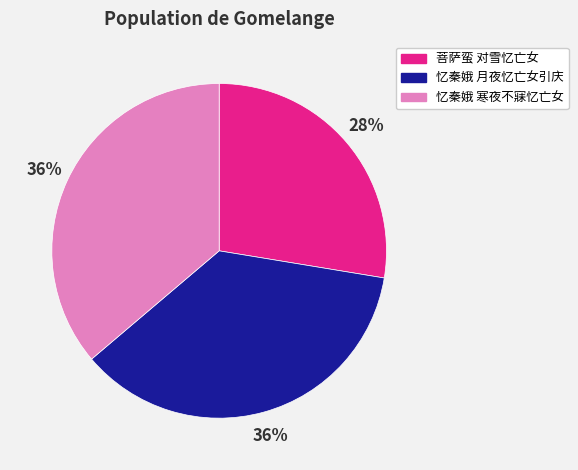

What percentage is the 忆秦娥 月夜忆亡女引庆 slice, to the nearest percent?

36%